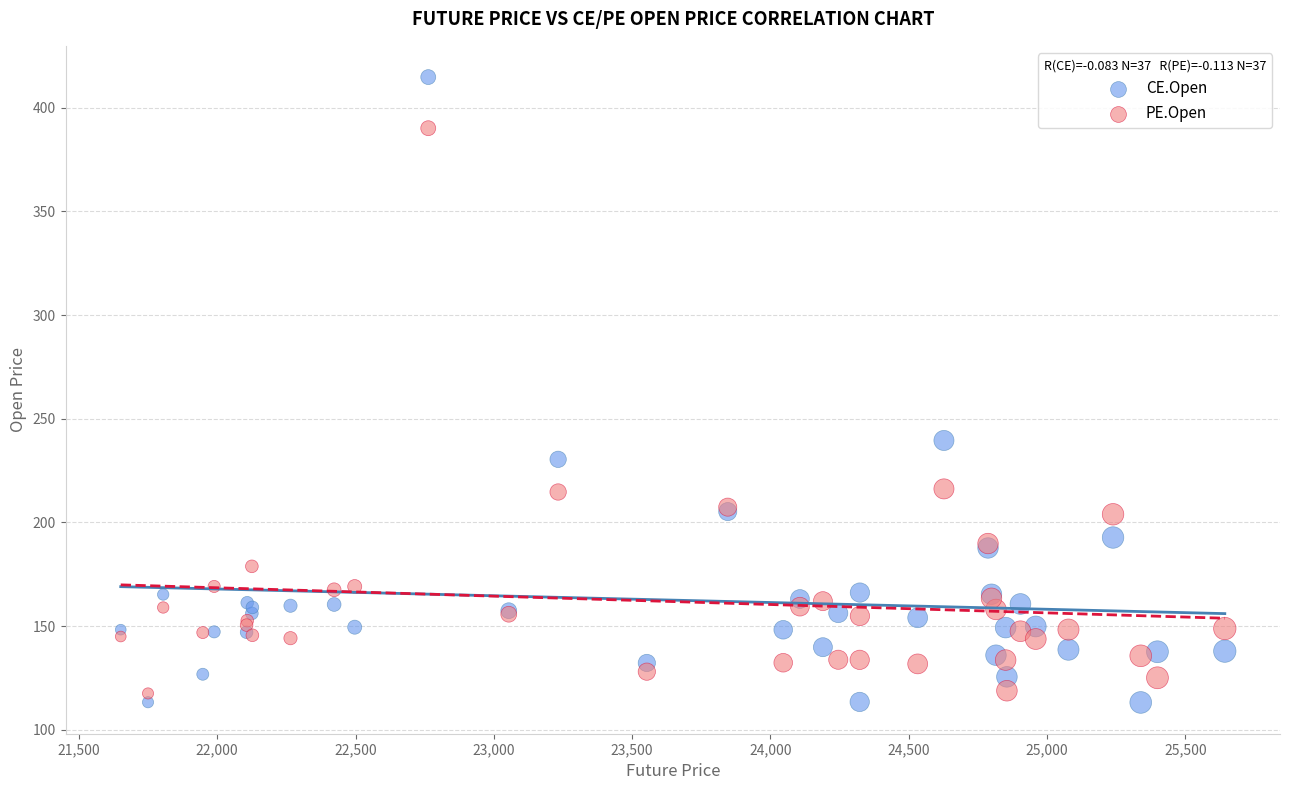

Which series has the widest spread of Y values?

CE.Open